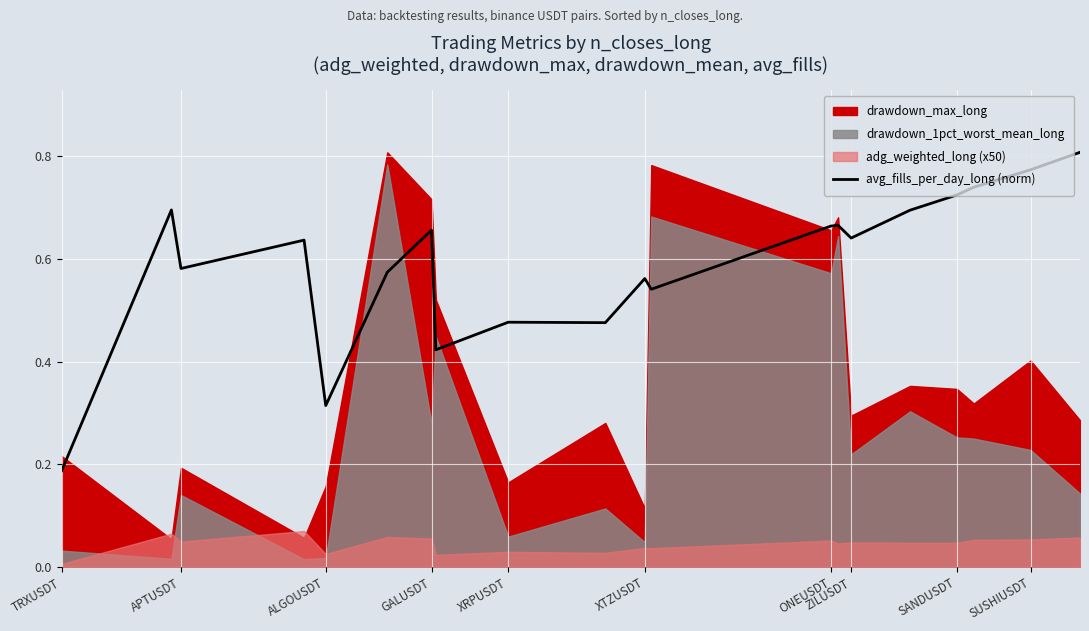

Where is avg_fills_per_day_long (norm) nearest to the value 0?

TRXUSDT